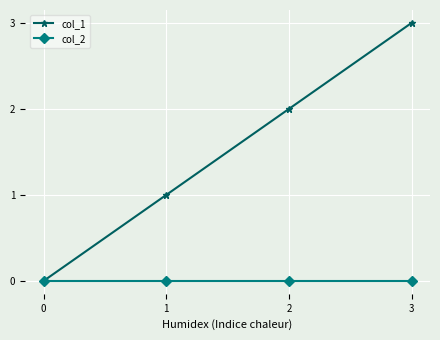

True or false: col_2 has more than 2 points higher than both neighbors.

False